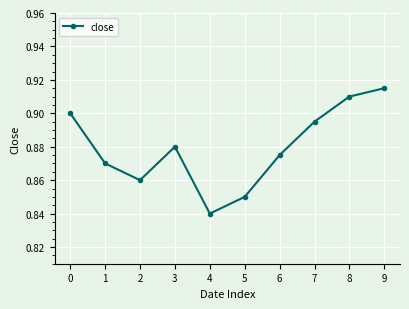

Is it true that the value at 6 is 1.2?

False